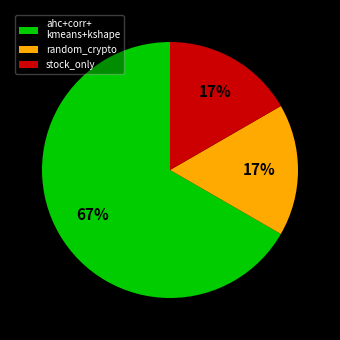

How many segments does this pie chart have?

3